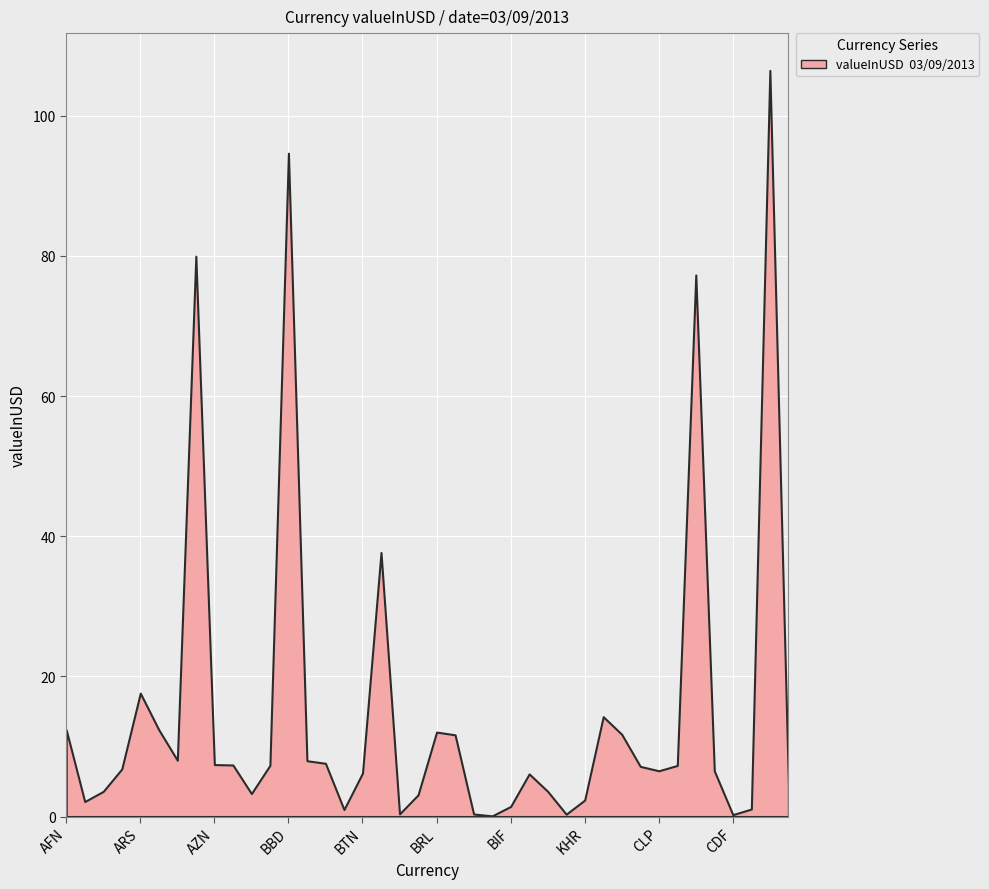

Between BND and BHD, which is larger?

BHD